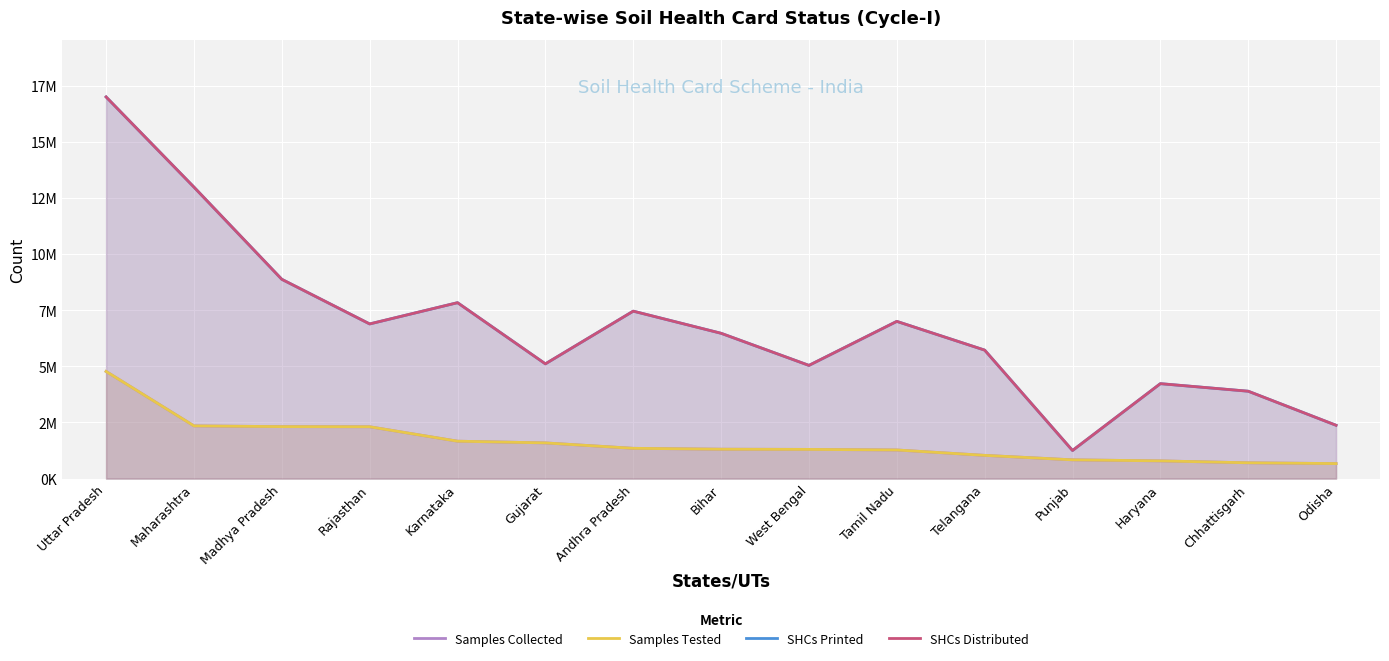

Which label corresponds to the largest value in the chart?

Uttar Pradesh